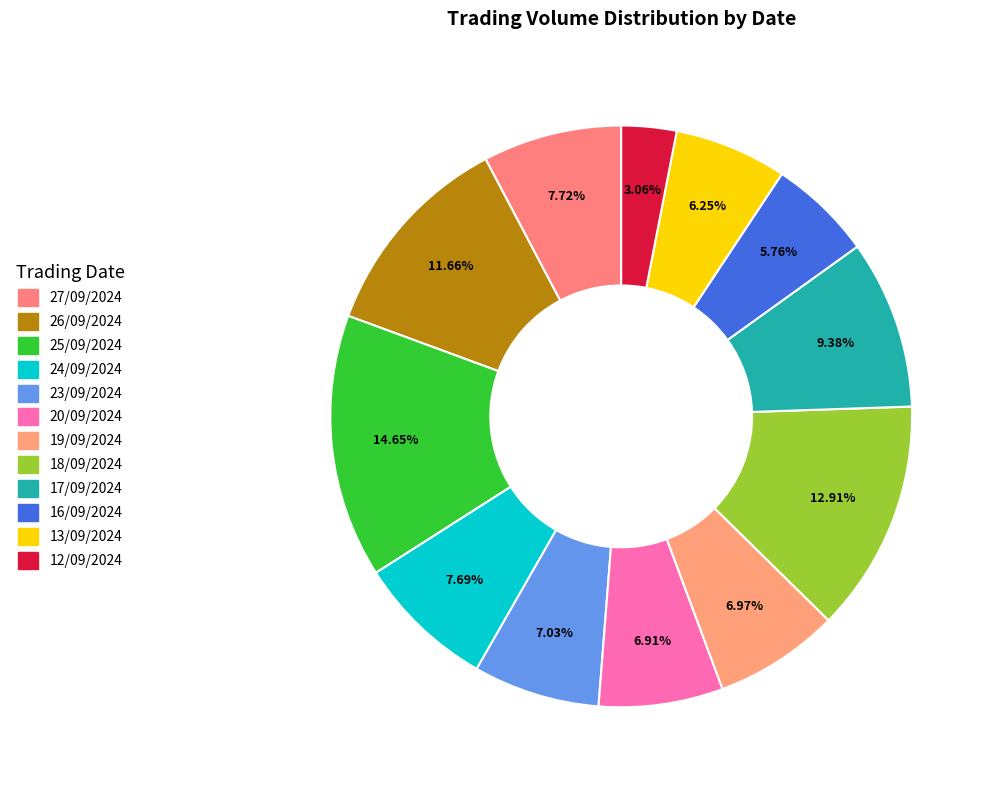

To the nearest percent, what portion does 26/09/2024 represent?

12%